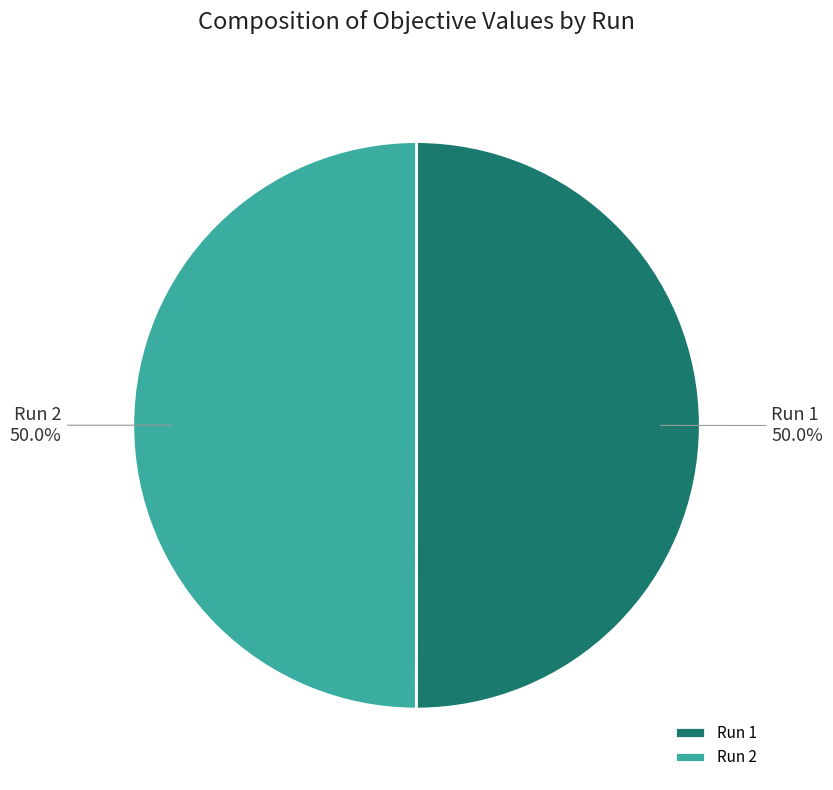

How much of the chart is everything except Run 1?

50.0%